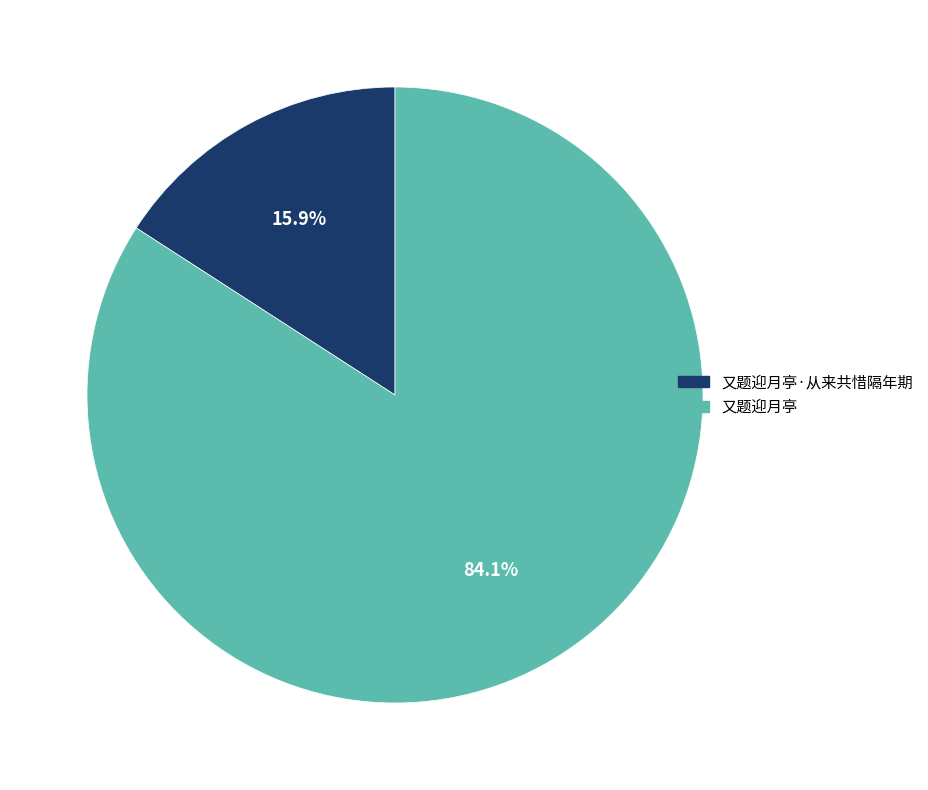

To the nearest percent, what portion does 又题迎月亭·从来共惜隔年期 represent?

16%